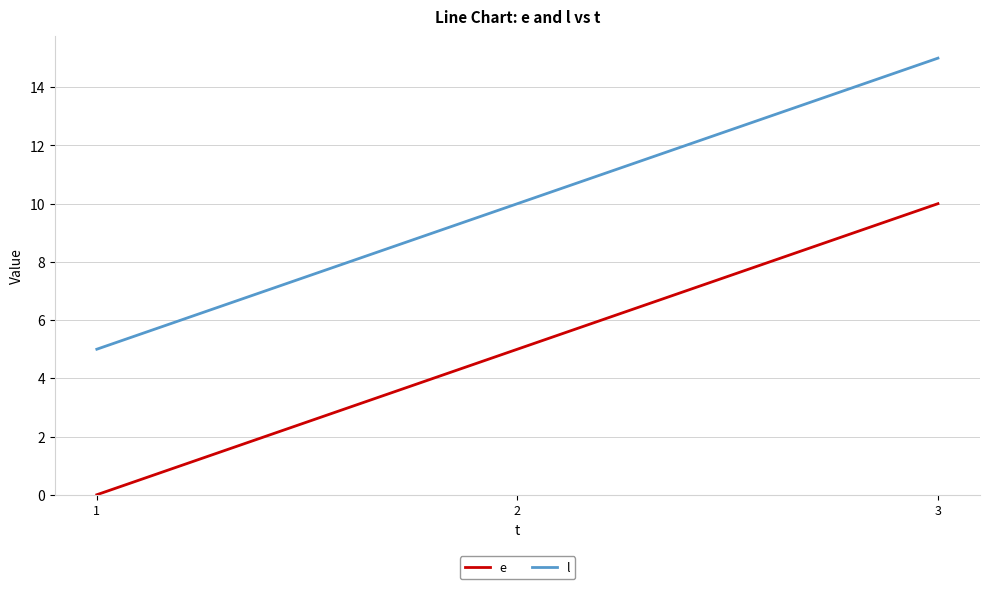

What is the spread (max minus min) of values at 1?

5